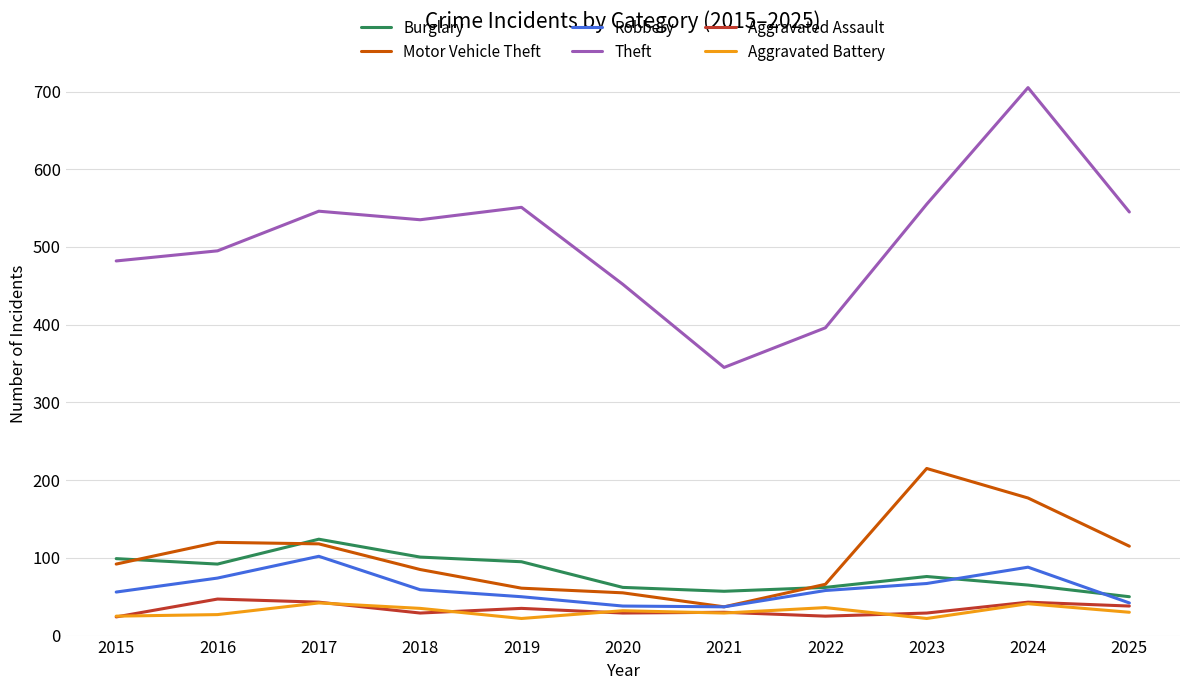

What is the total value across all series at 2015?

778